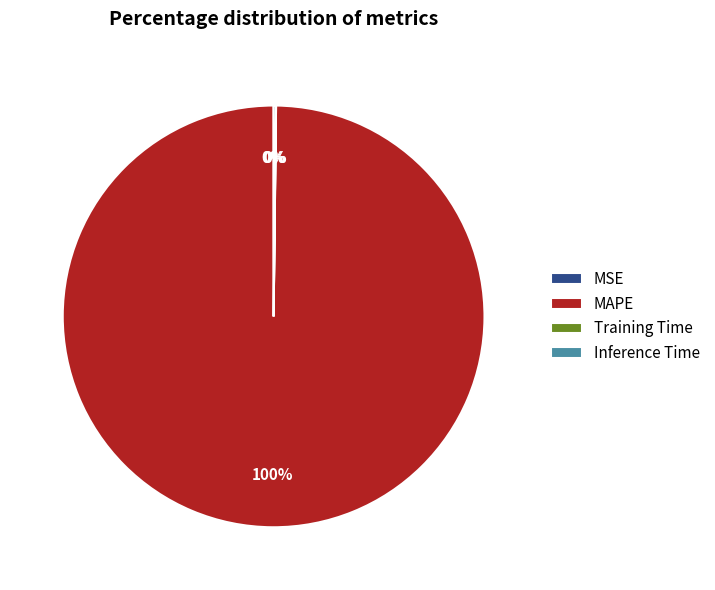

To the nearest percent, what is the average slice percentage?

25%